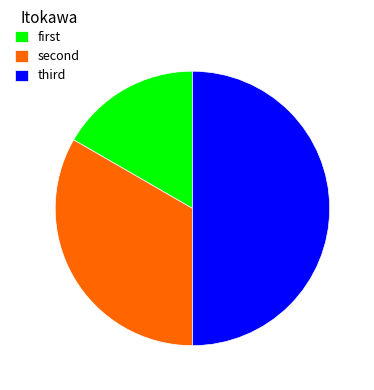

Which category has the biggest portion of the pie?

third